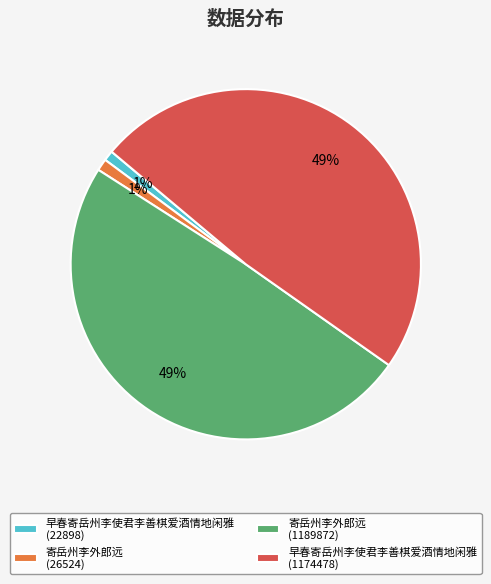

To the nearest percent, what is the combined percentage of 早春寄岳州李使君李善棋爱酒情地闲雅 (22898) and 寄岳州李外郎远 (1189872)?

50%